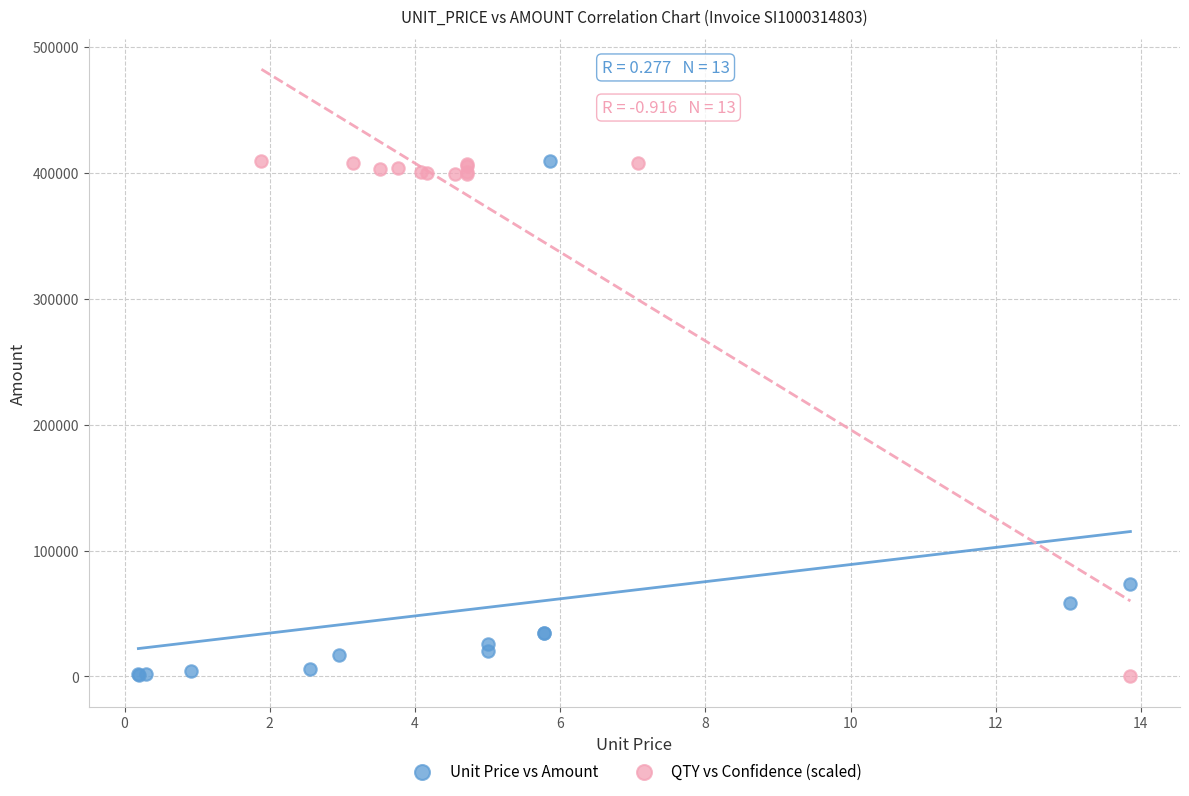

What are all the series names shown in the legend?

Unit Price vs Amount, QTY vs Confidence (scaled)